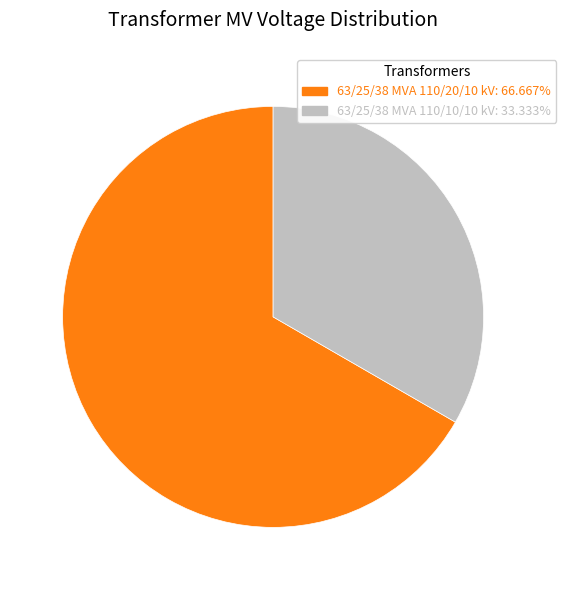

How many segments does this pie chart have?

2